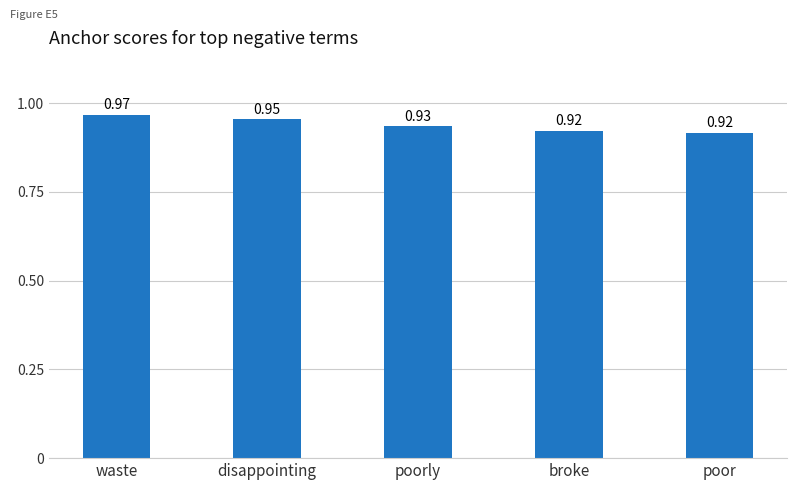

What is the label of the 4th bar from the right?

disappointing